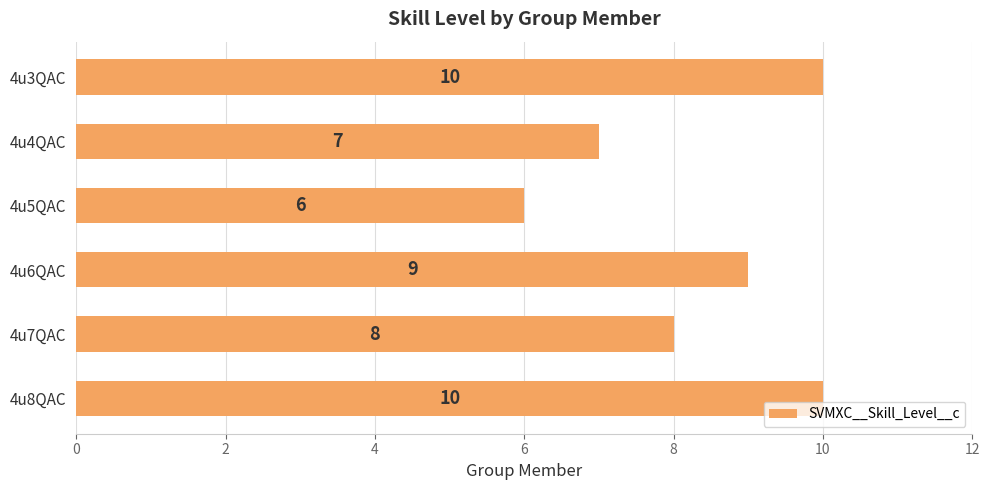

At which label is the value closest to 8?

4u7QAC